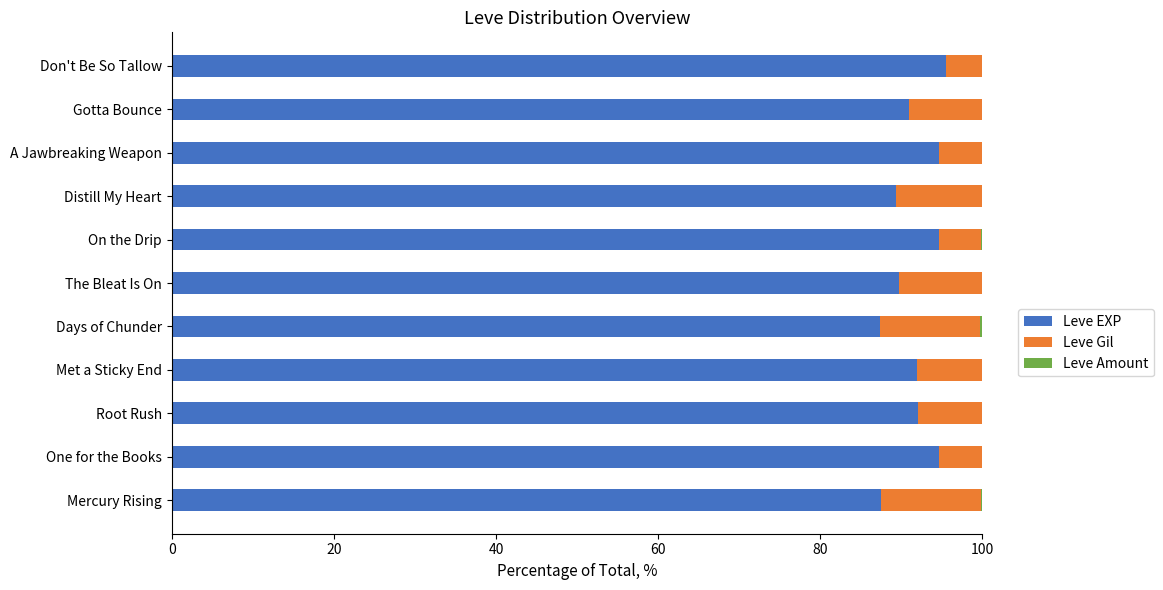

True or false: Leve EXP has a value of 92.0 at Root Rush.

True